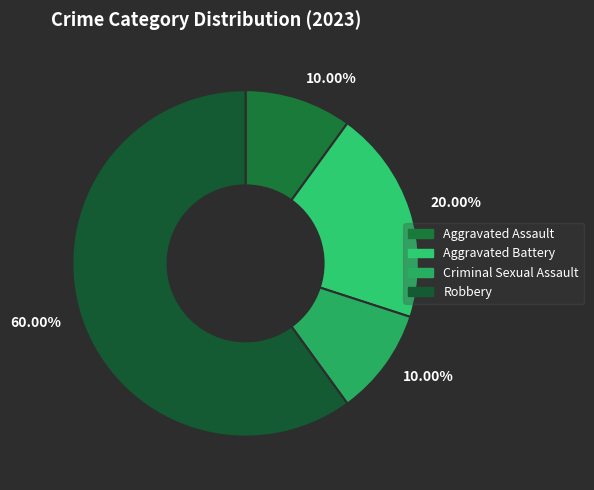

Which category has the smallest portion of the pie?

Aggravated Assault